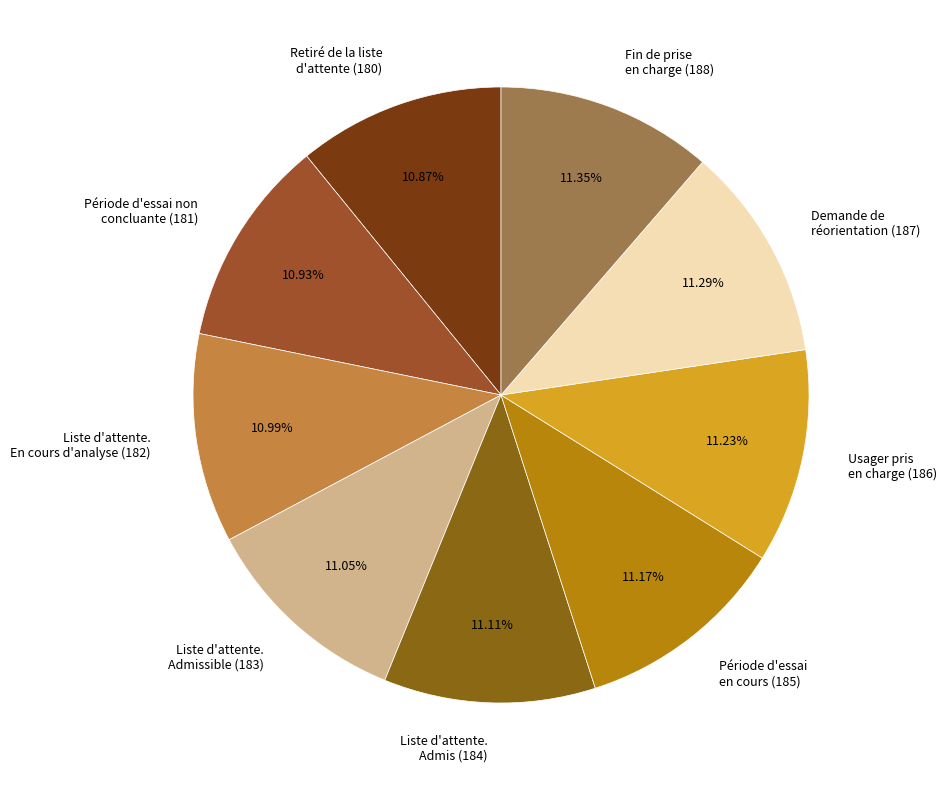

Does any single category account for the majority?

No